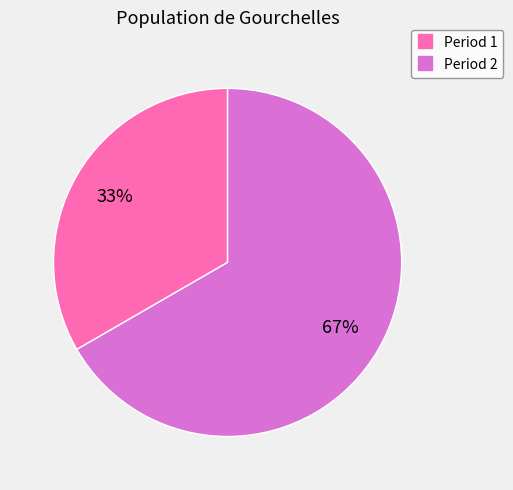

To the nearest percent, what is the average slice percentage?

50%